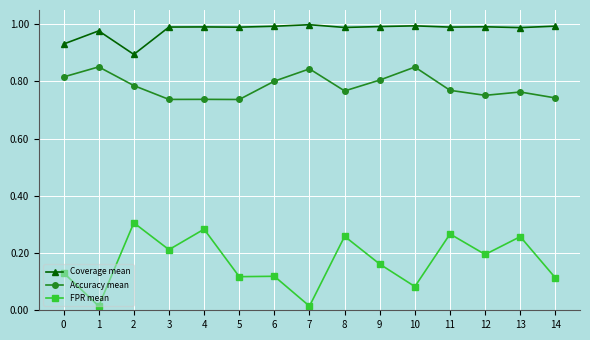

At which category does Coverage mean reach its first local valley?

2